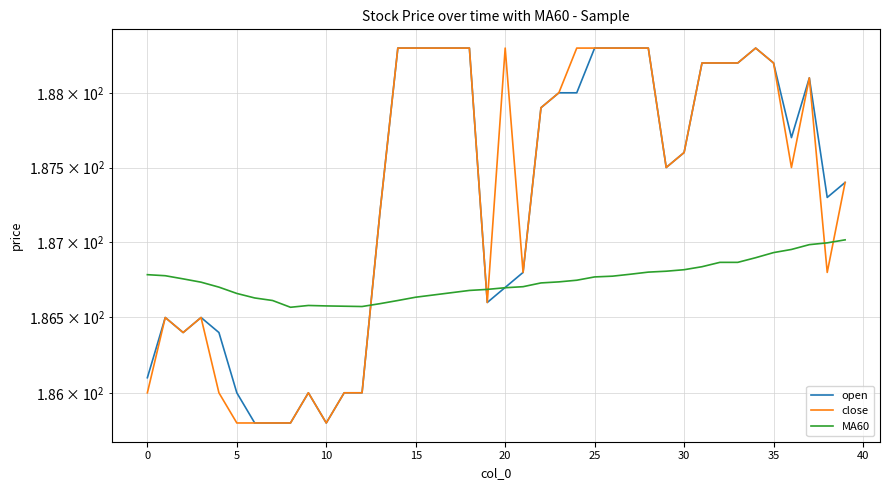

At 18, list the series in order from largest to smallest.

open, close, MA60